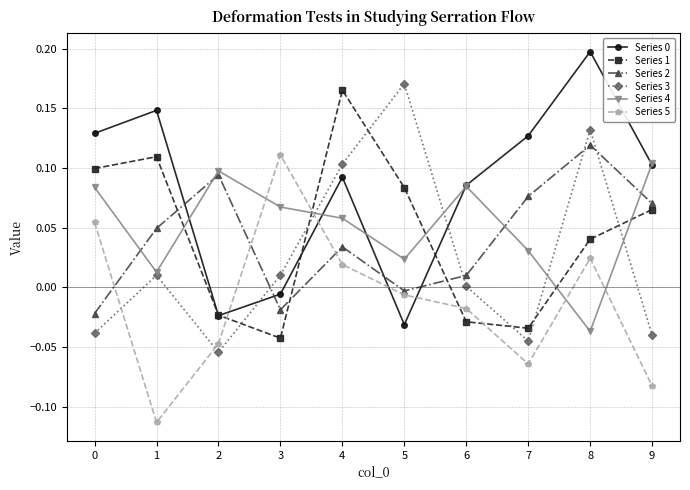

How many series are shown in this chart?

6